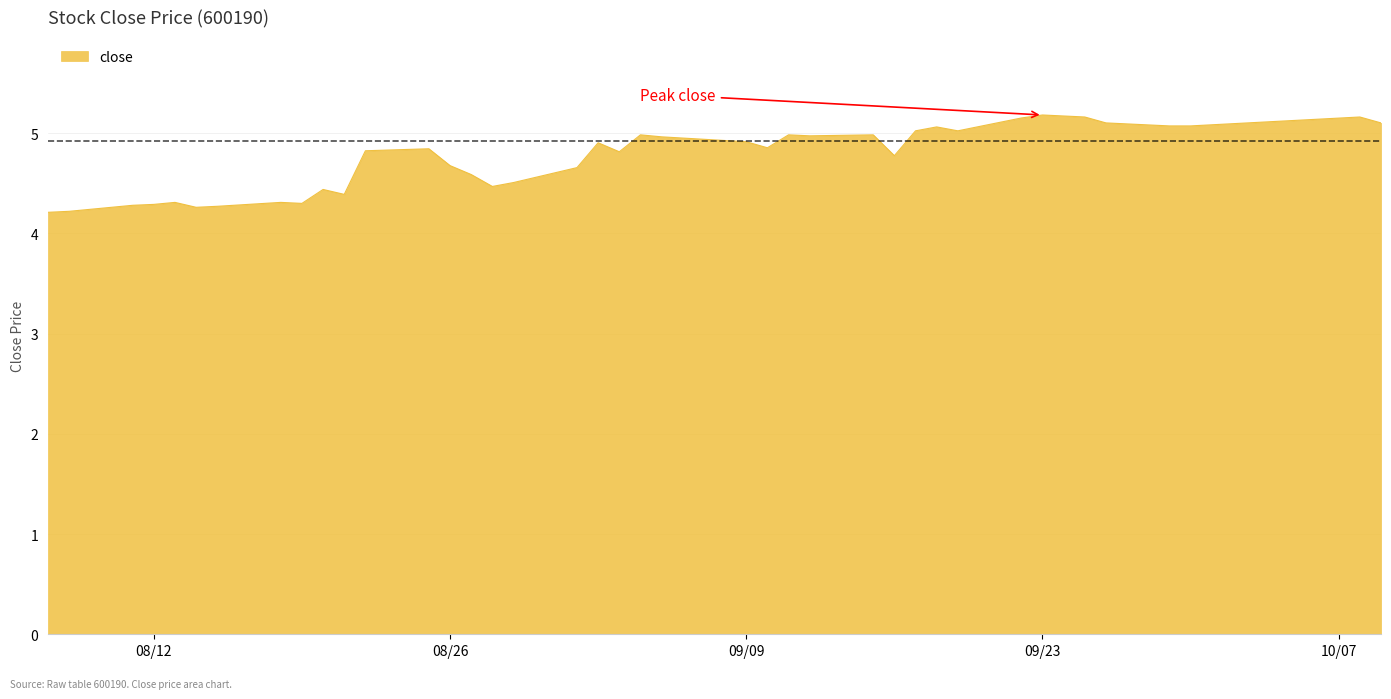

What is the smallest value displayed?

4.2